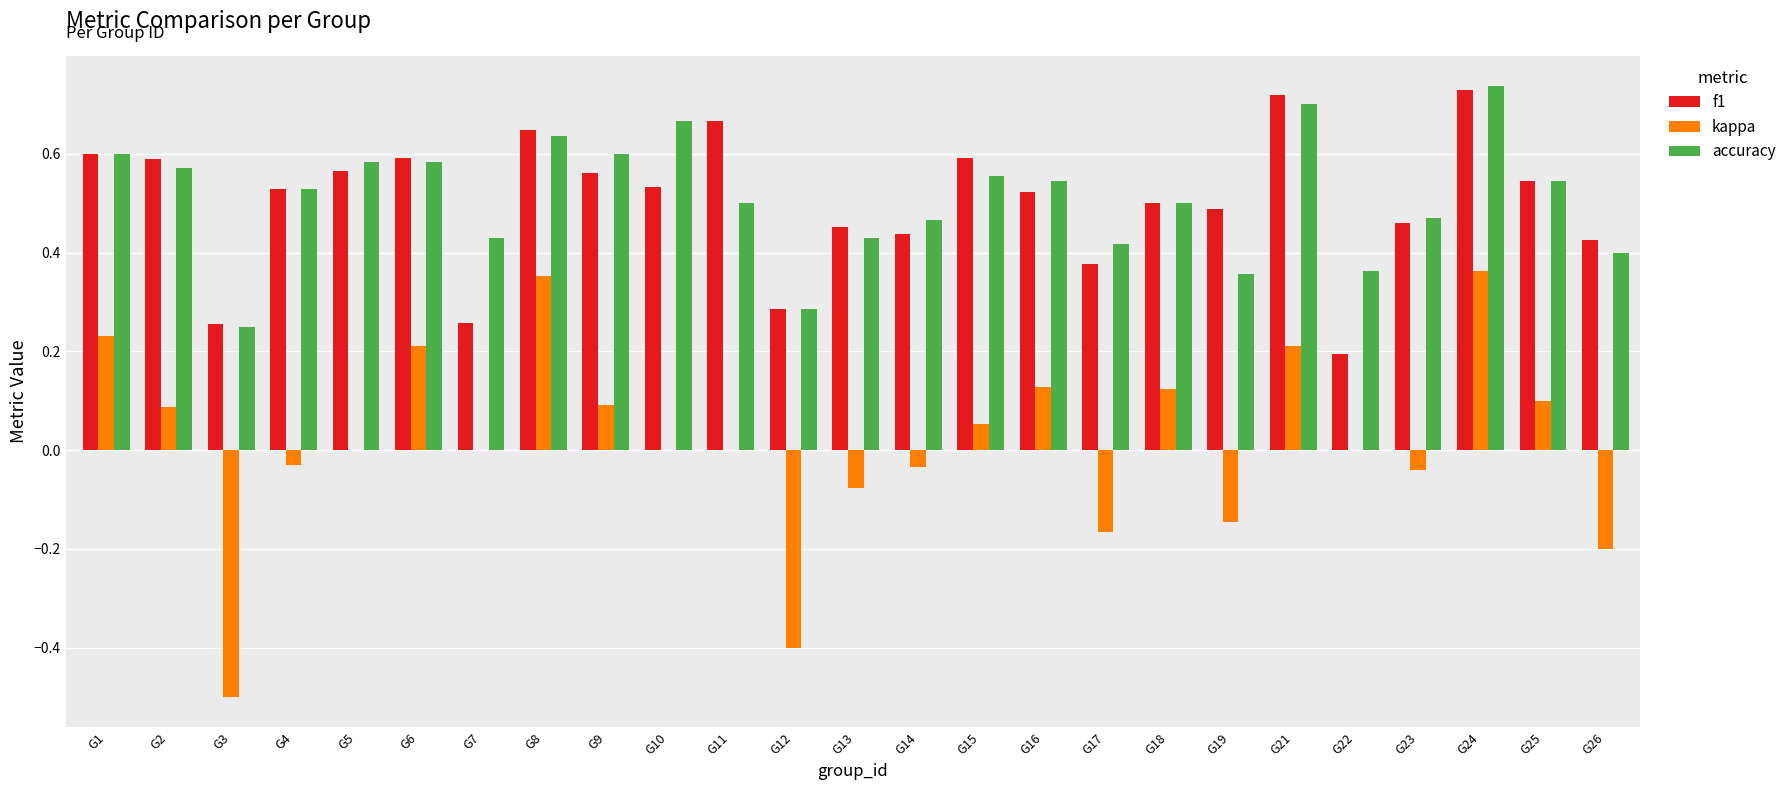

Is the value of accuracy at G16 greater than the value of f1 at G12?

Yes